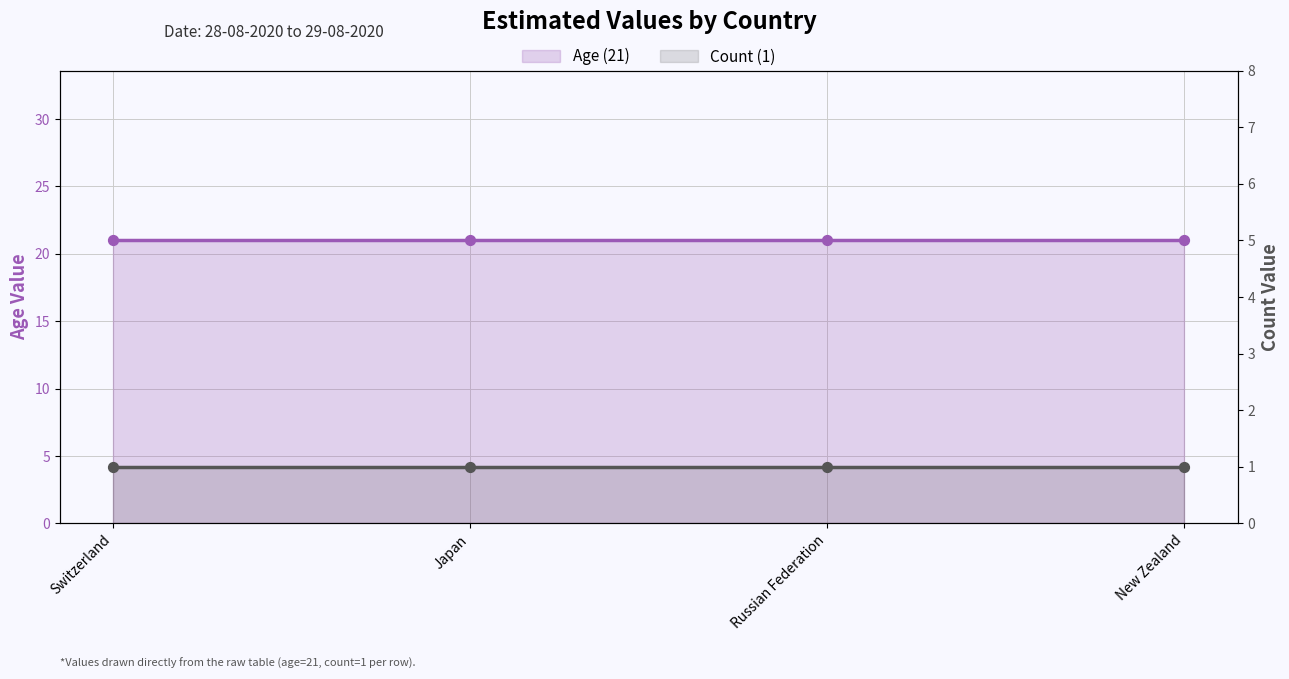

Which series has the widest spread of Y values?

Age (21)